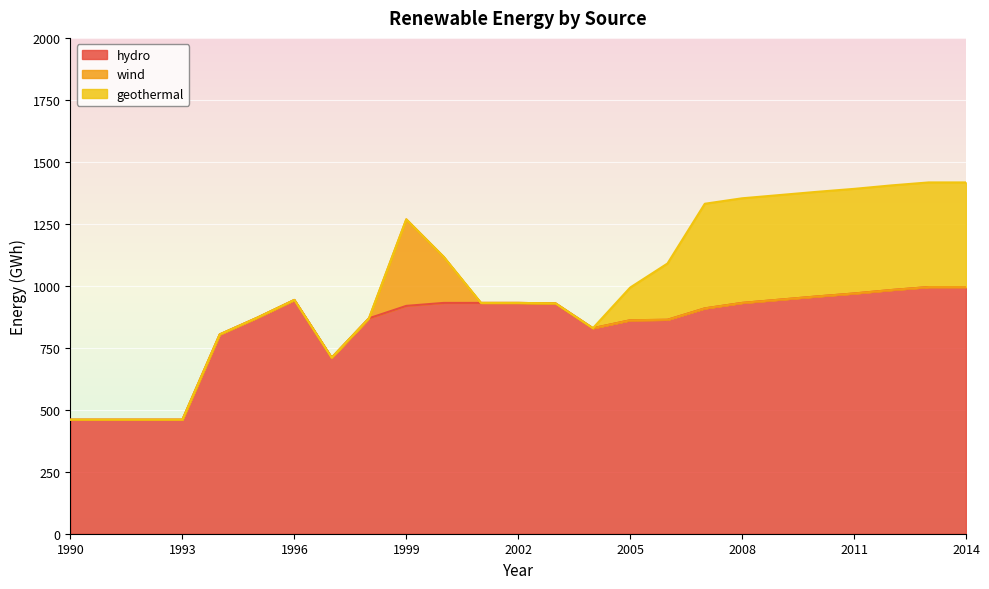

At which category is the sum across all series the highest?

2013